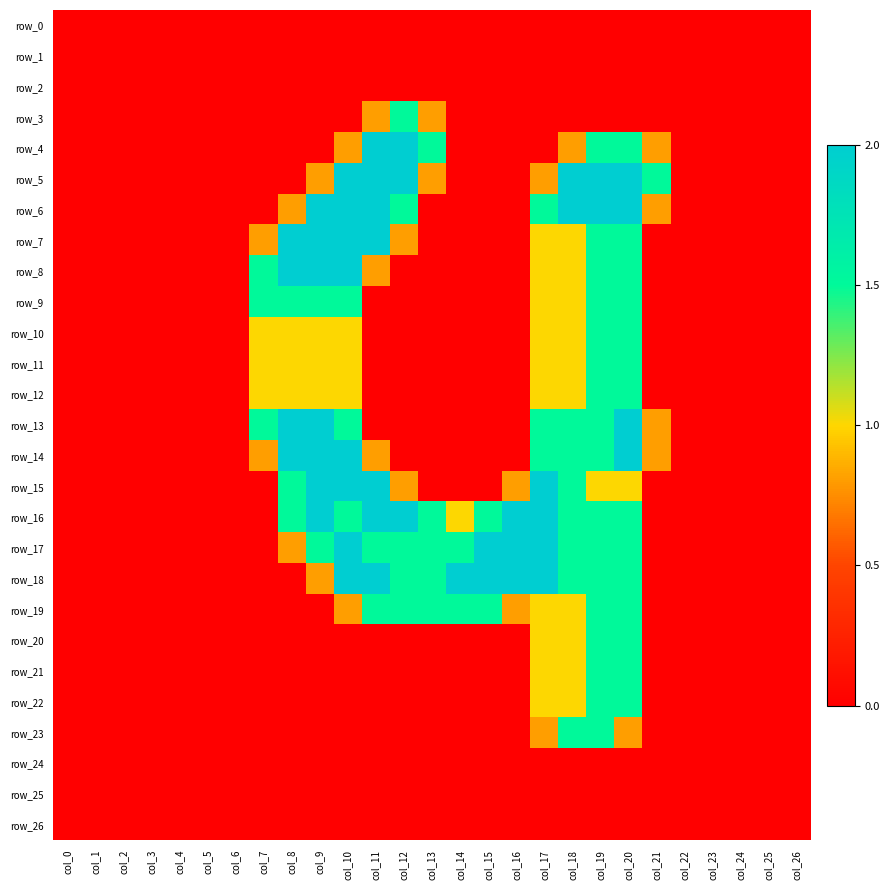

Which category has the lowest value in the row_6 series?

col_0